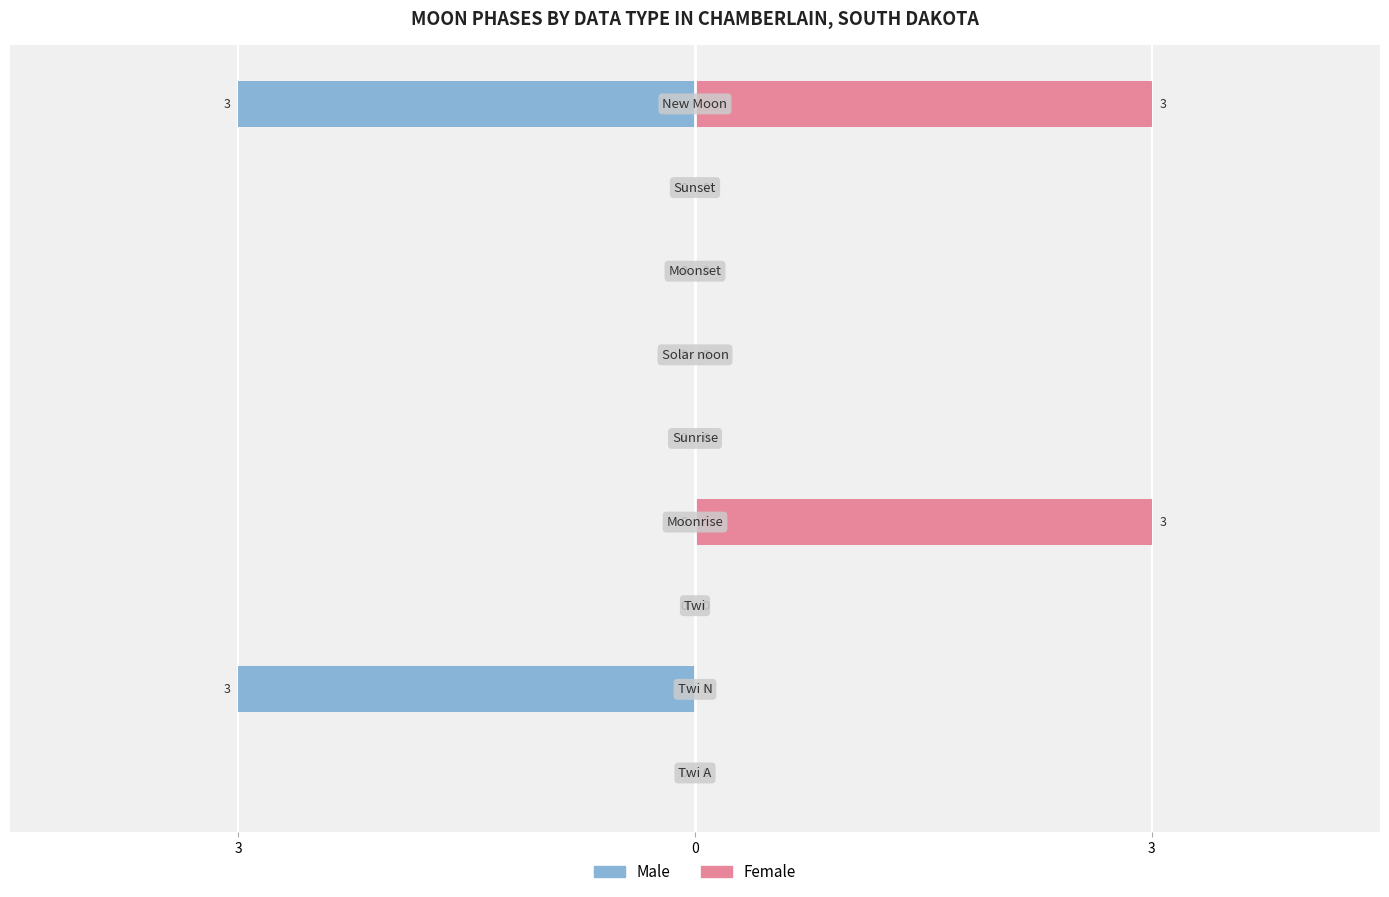

What is the maximum value shown in the chart?

3